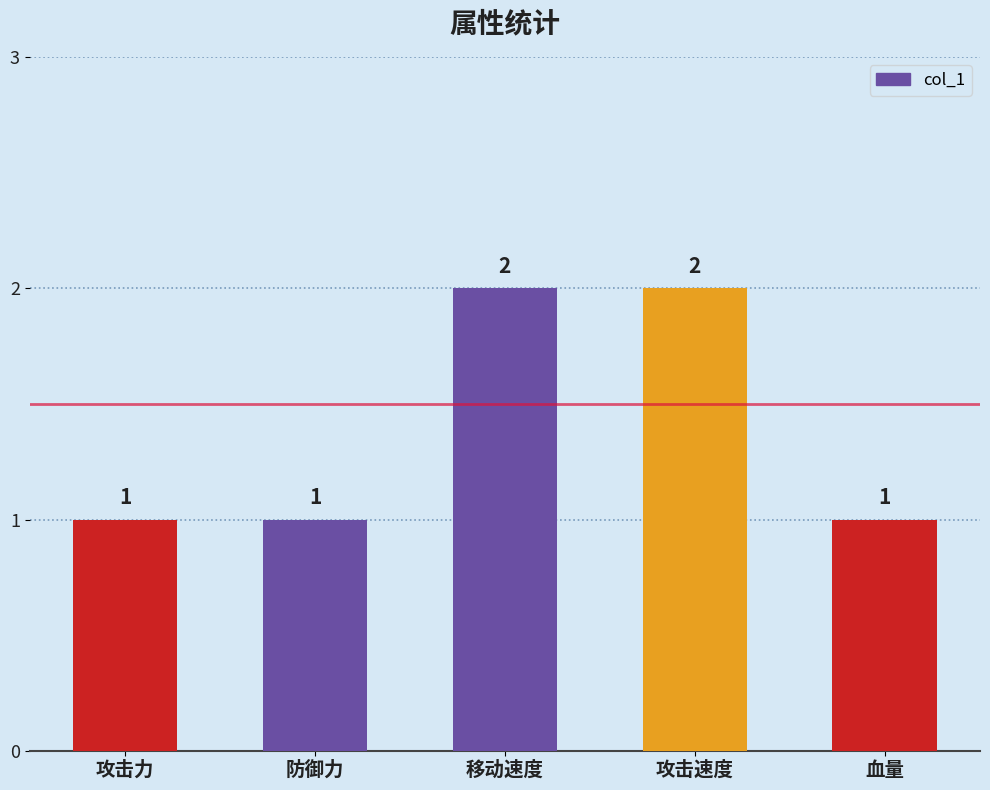

How many values are between 1 and 2?

5